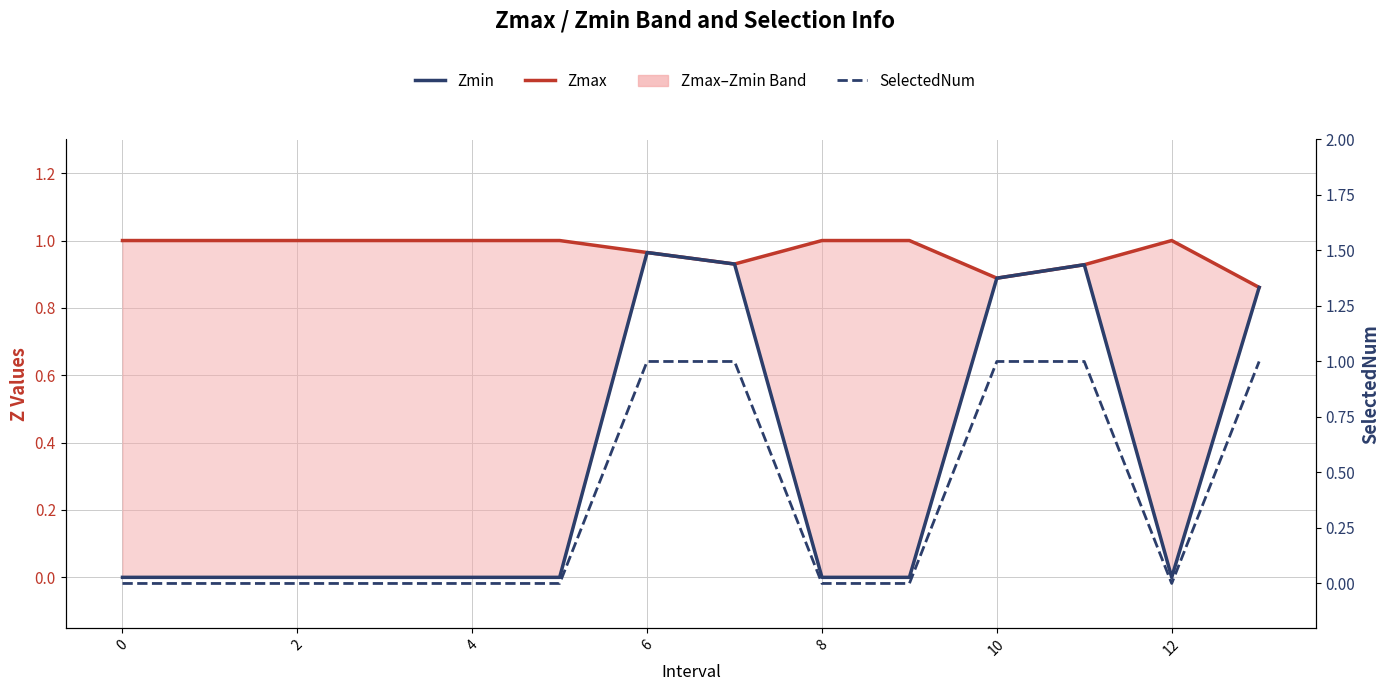

Where is the first local minimum for Zmin?

12